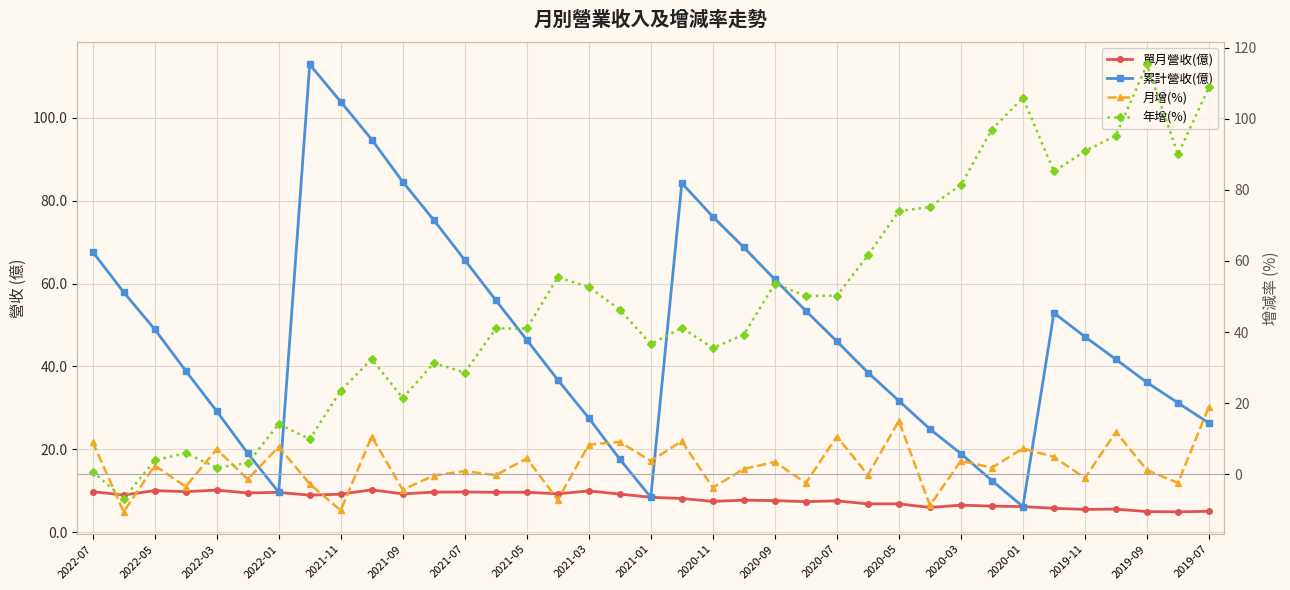

What is the maximum value shown in the chart?

115.3